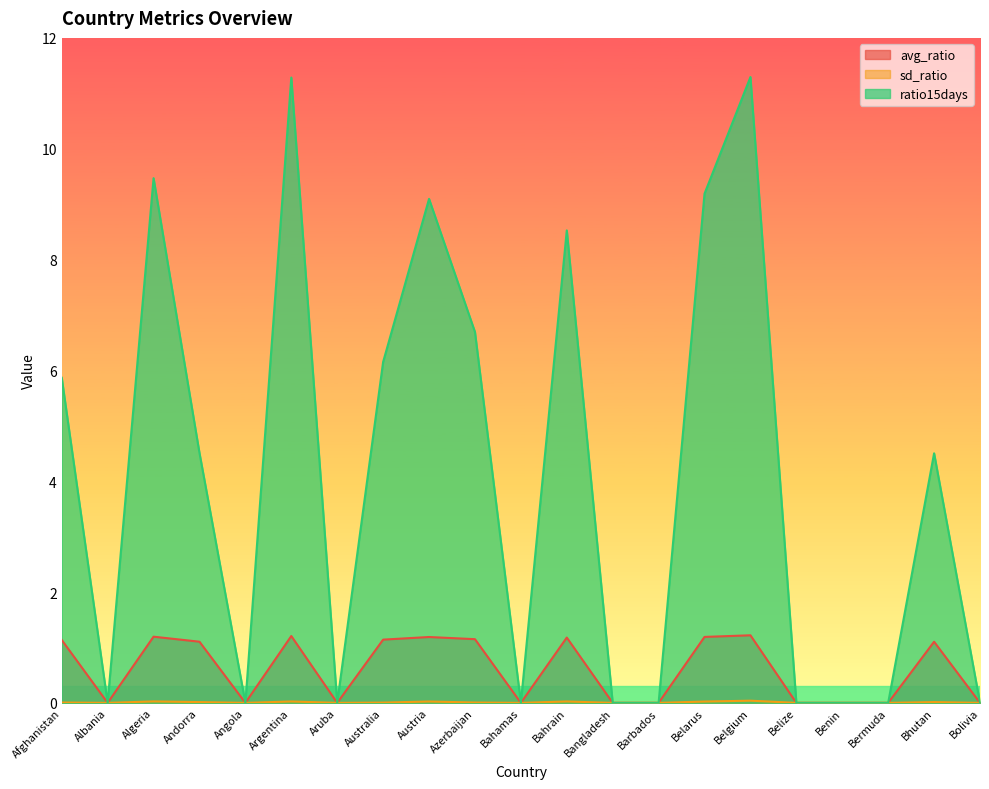

How many interior local valleys does the sd_ratio series have?

4